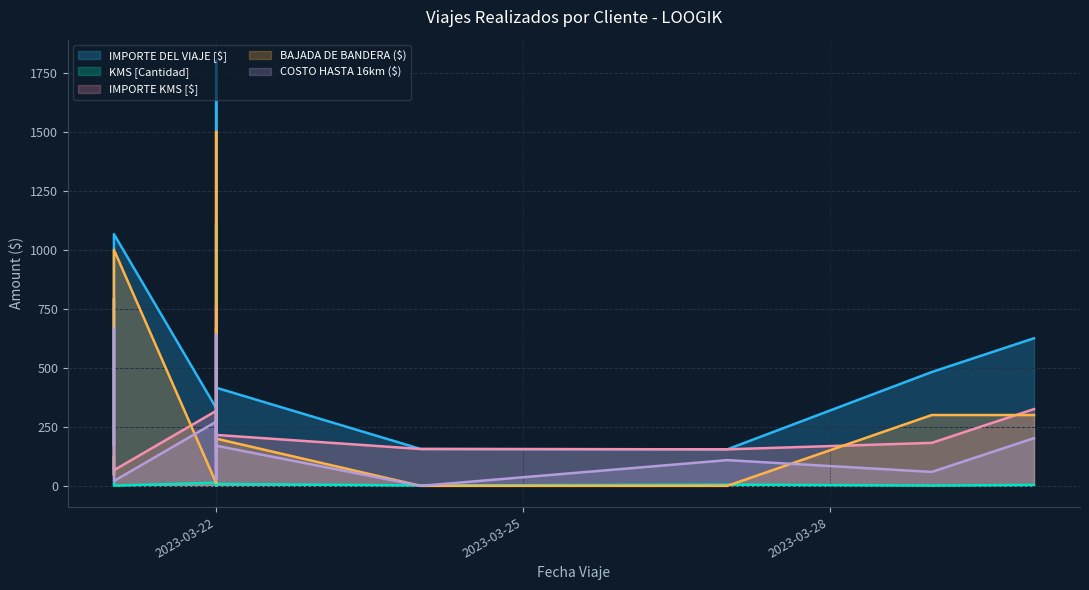

True or false: COSTO HASTA 16km ($) has a value of 0.0 at 2023-03-24.

True